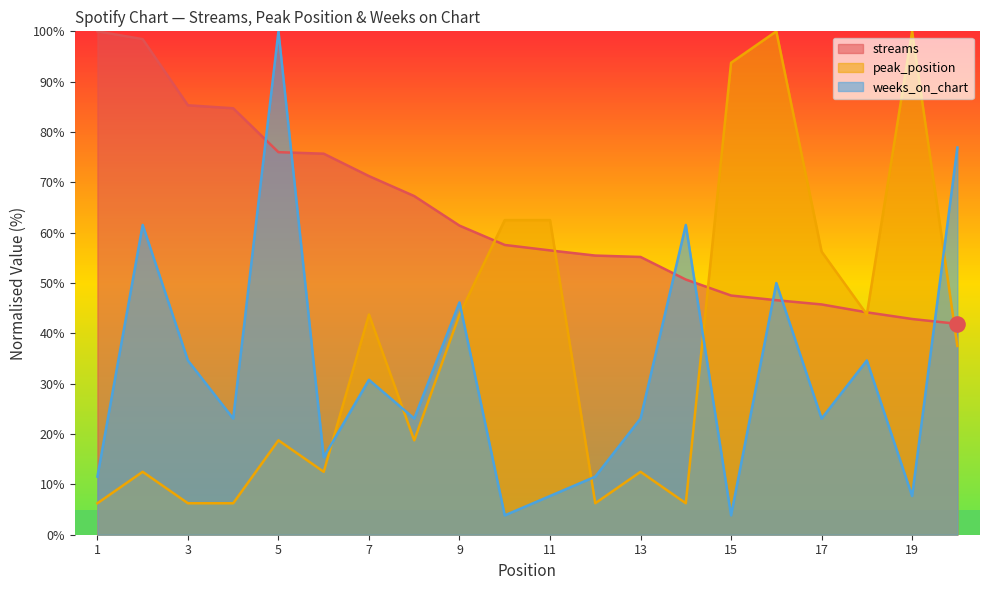

Which series has the largest Y range (max minus min)?

weeks_on_chart